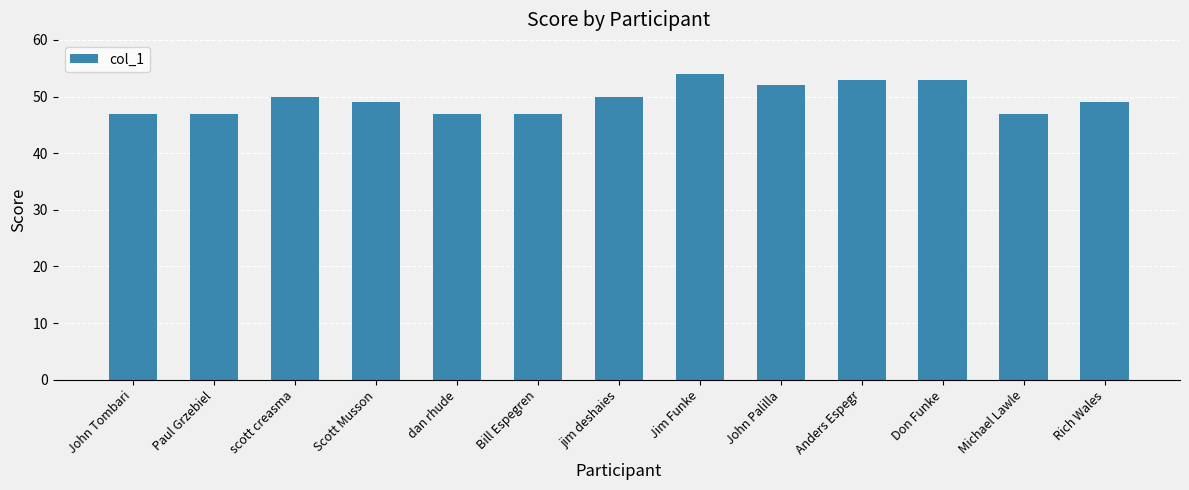

Is it true that the value at Rich Wales is 21?

False